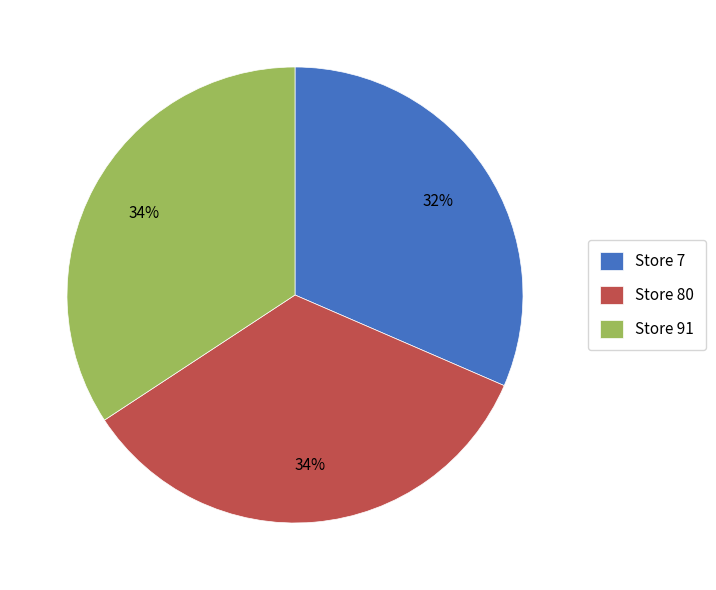

True or false: Store 80 accounts for 34% of the total.

True